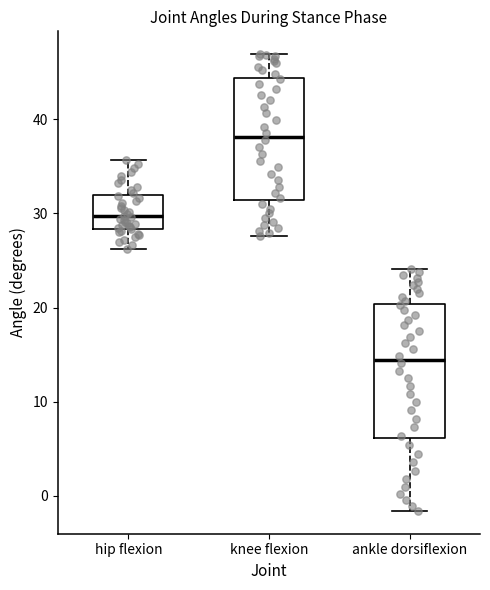

Where does the lower whisker of the box for ankle dorsiflexion end on the y-axis? The values are not printed on the chart, so give them approximately, as read against the axis.

-2